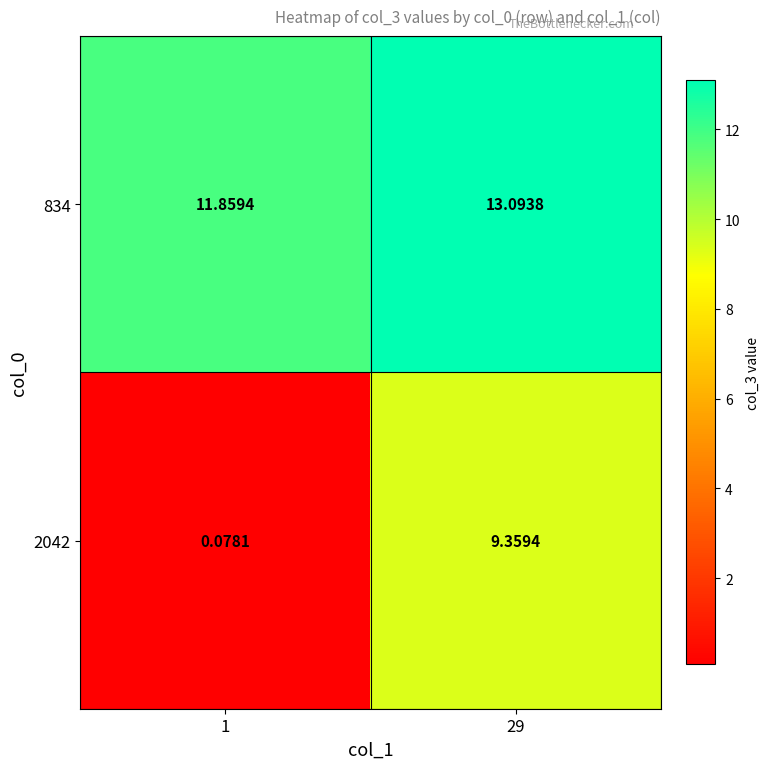

Which label corresponds to the largest value in the chart?

29